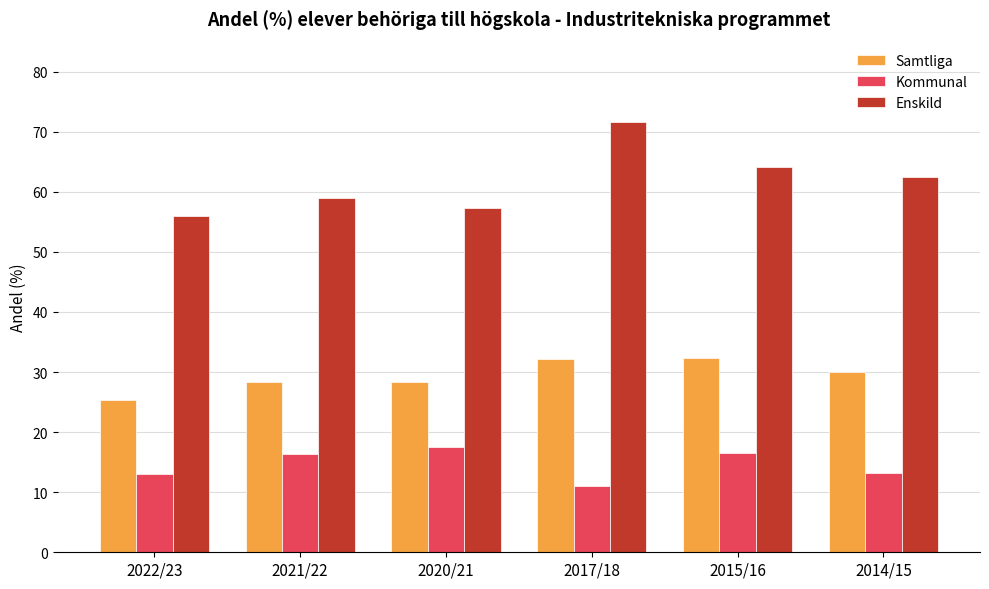

Rank the series at 2021/22 from lowest to highest value.

Kommunal, Samtliga, Enskild